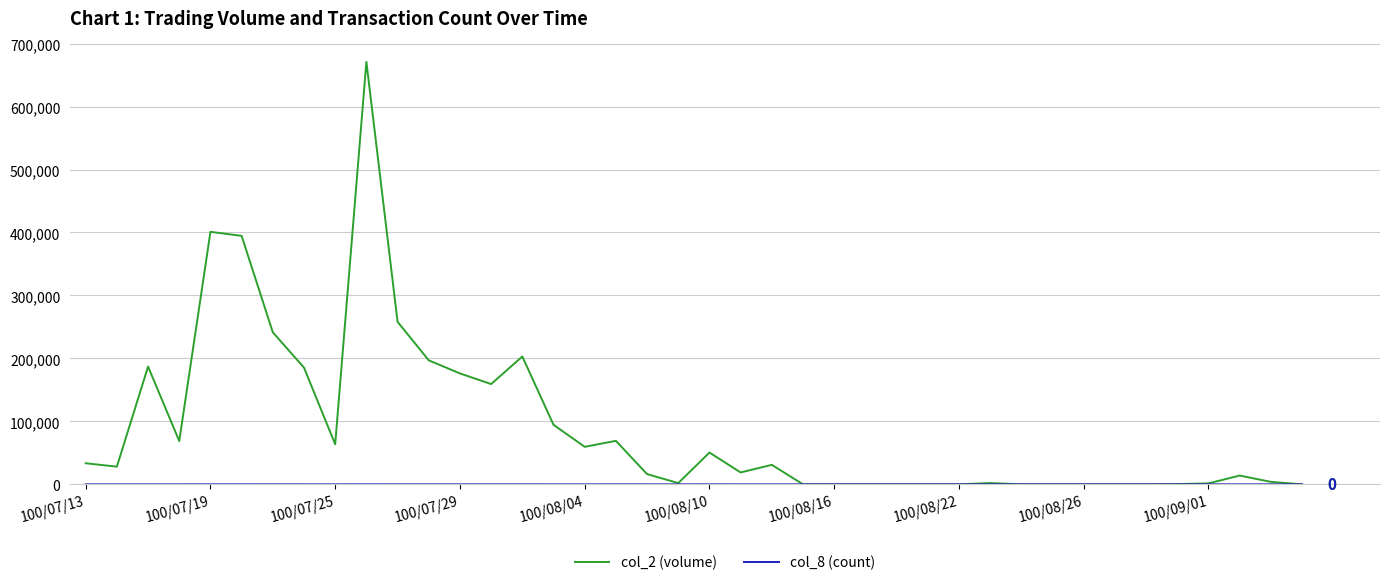

What is the greatest value displayed?

671020